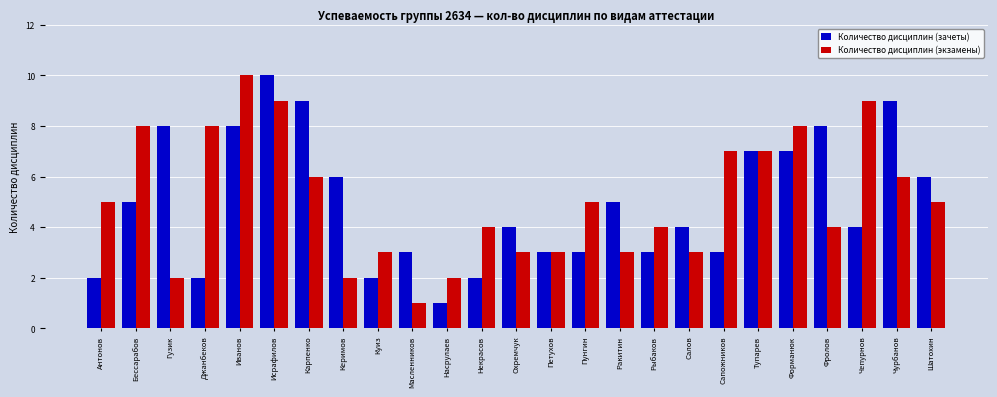

What is the approximate value of Количество дисциплин (зачеты) at Карпенко?

9